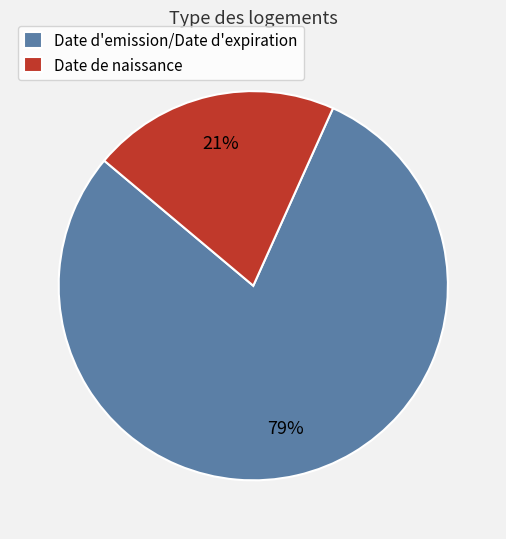

To the nearest percent, what is the average slice percentage?

50%